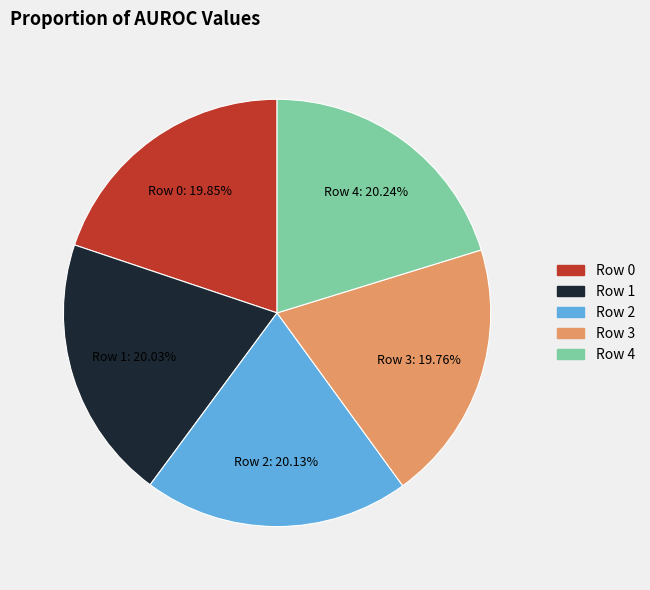

How many slices are in this pie chart?

5